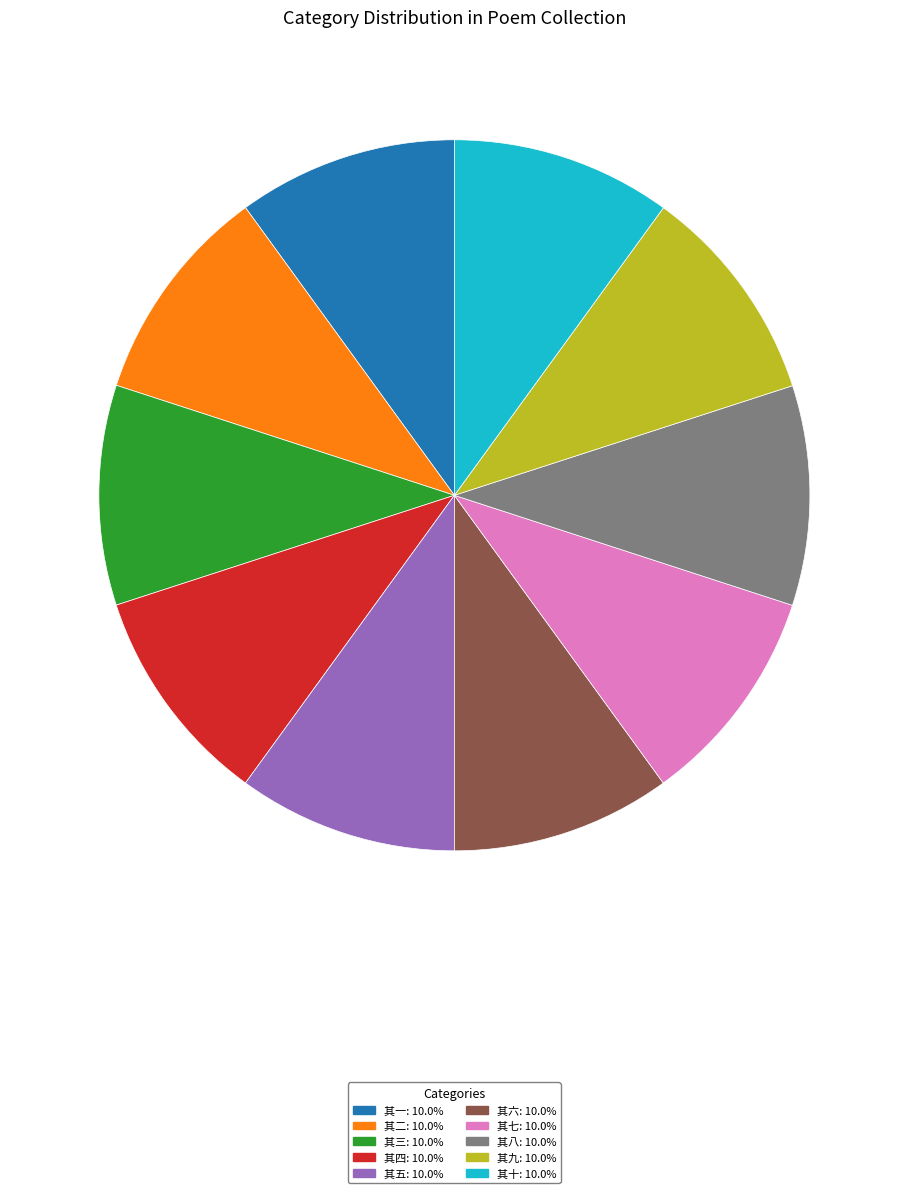

What is the ratio of the value at 其三 to the value at 其一?

1.0